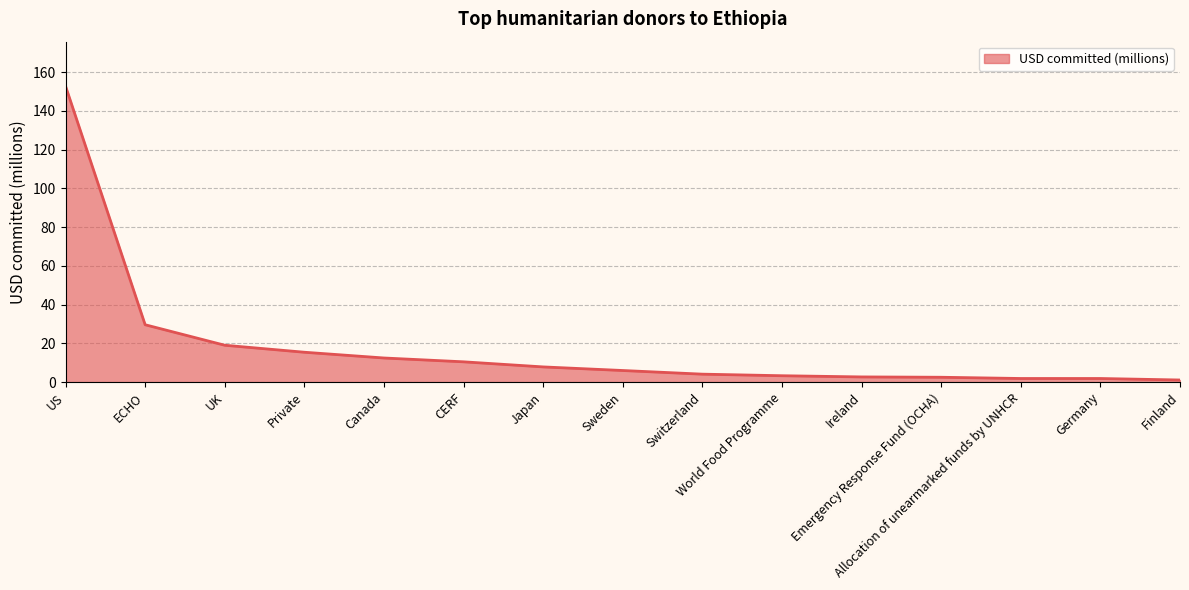

What is the ratio of the value at World Food Programme to the value at Finland?

3.0